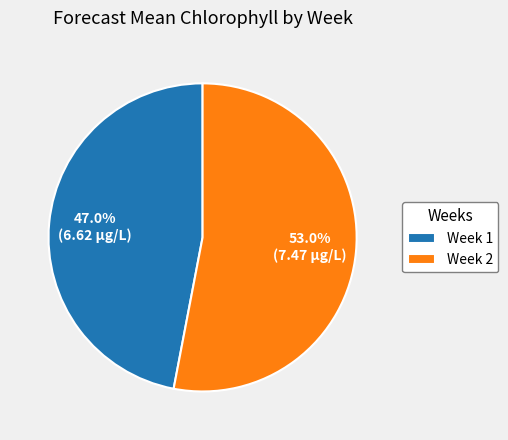

What is the ratio of the value at Week 2 to the value at Week 1?

1.1